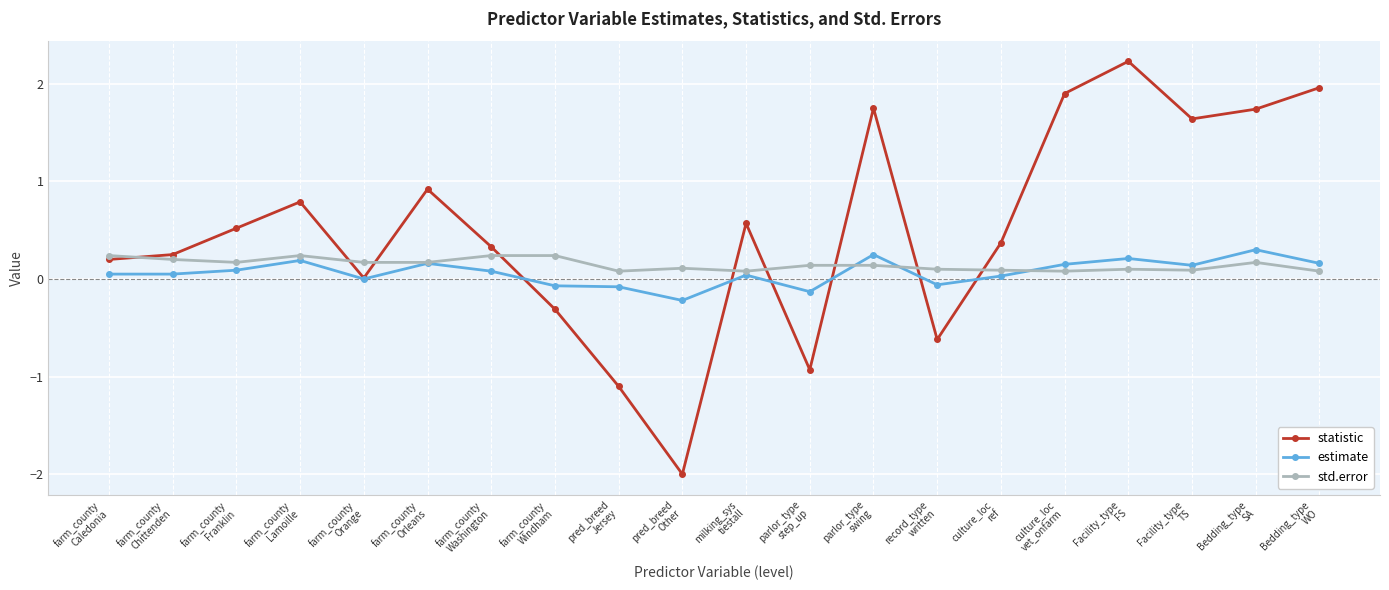

True or false: estimate has a value of 0.3 at Bedding_type
SA.

True